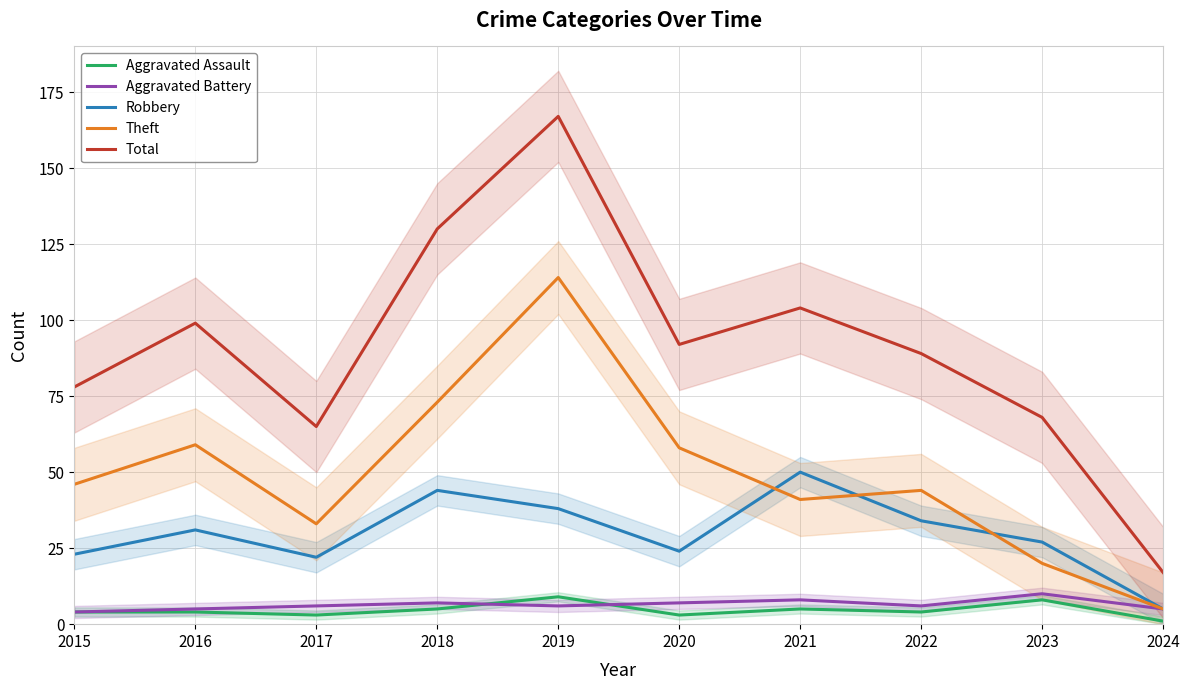

What is the approximate value of Total at 2016, to the nearest 10?

100